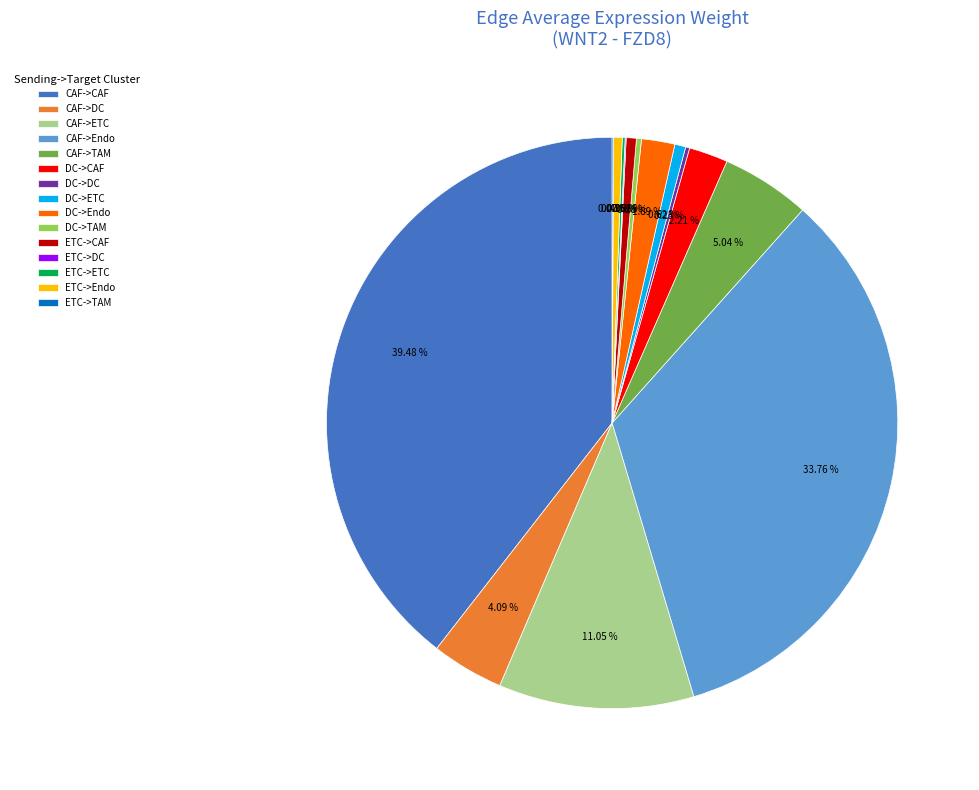

Which slice is the largest?

CAF->CAF